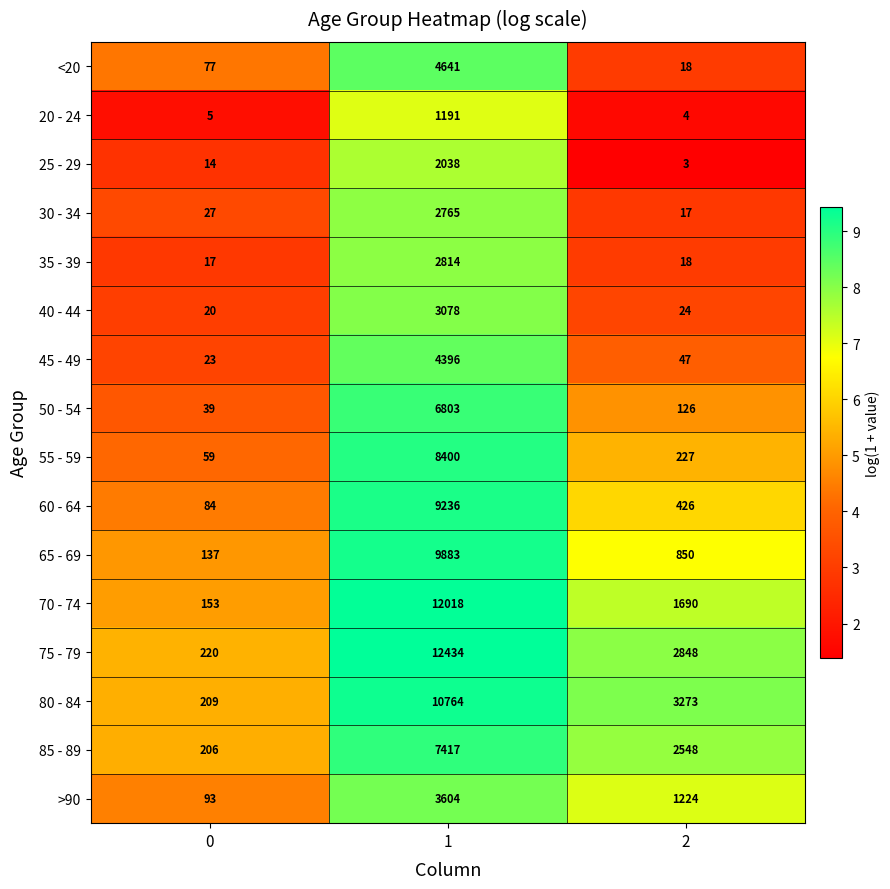

At which category is the sum across all series the highest?

1